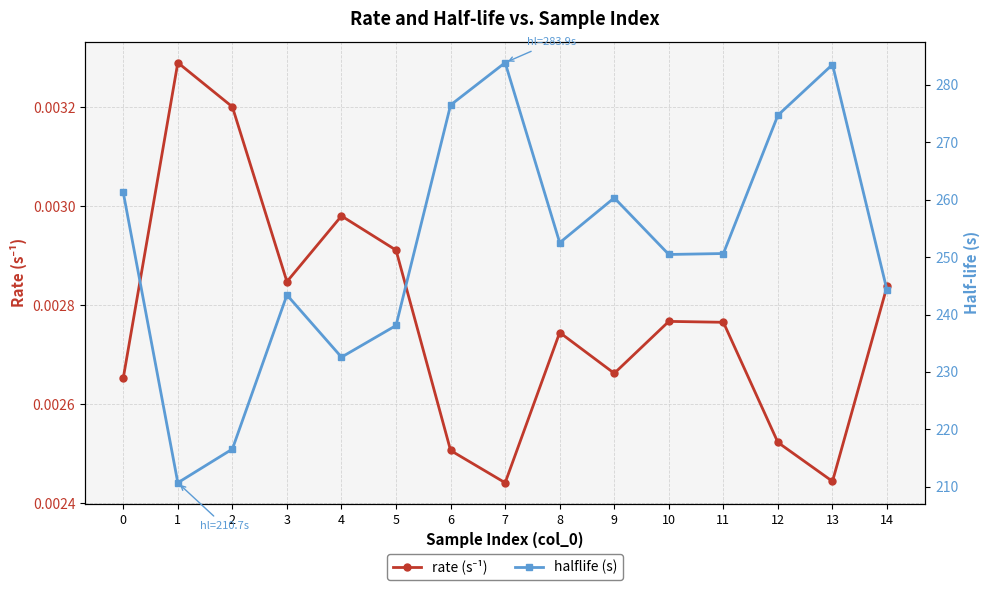

What is the maximum value for halflife (s)?

283.9